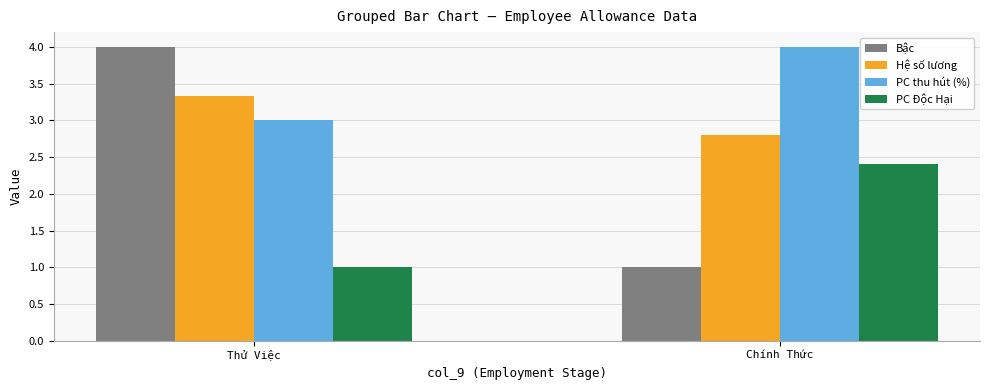

Which series has the widest spread of values?

Bậc